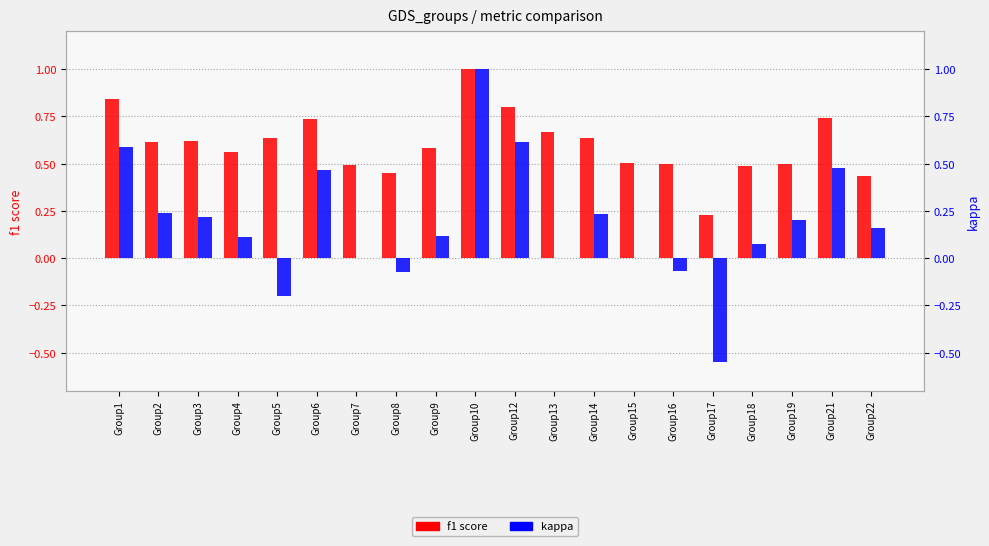

Is the value of kappa at Group15 greater than the value of f1 score at Group22?

No